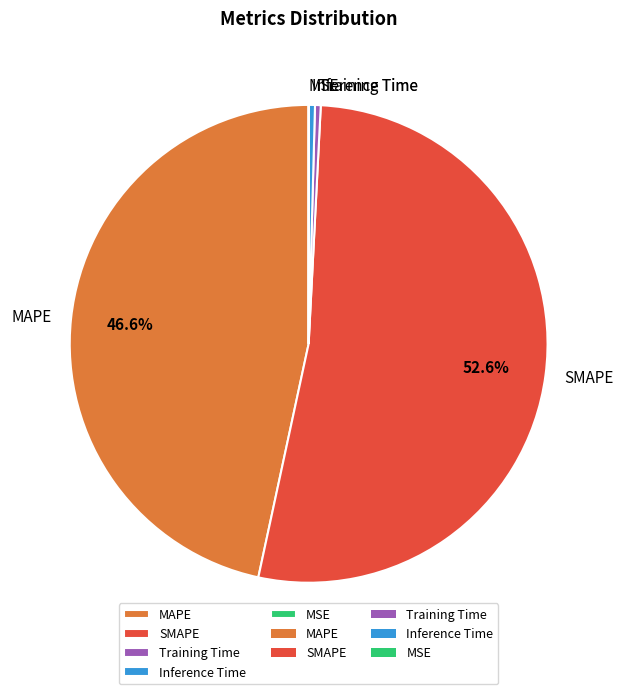

To the nearest percent, what portion does SMAPE represent?

53%